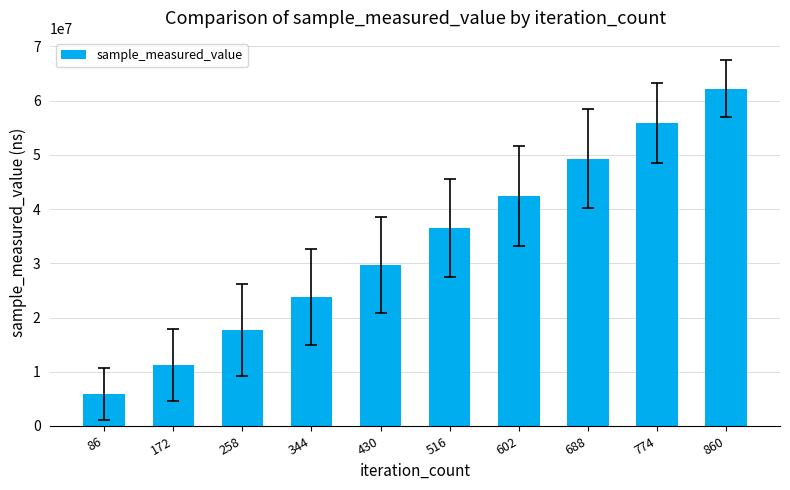

What is the value of the 2nd bar from the left?

11265363